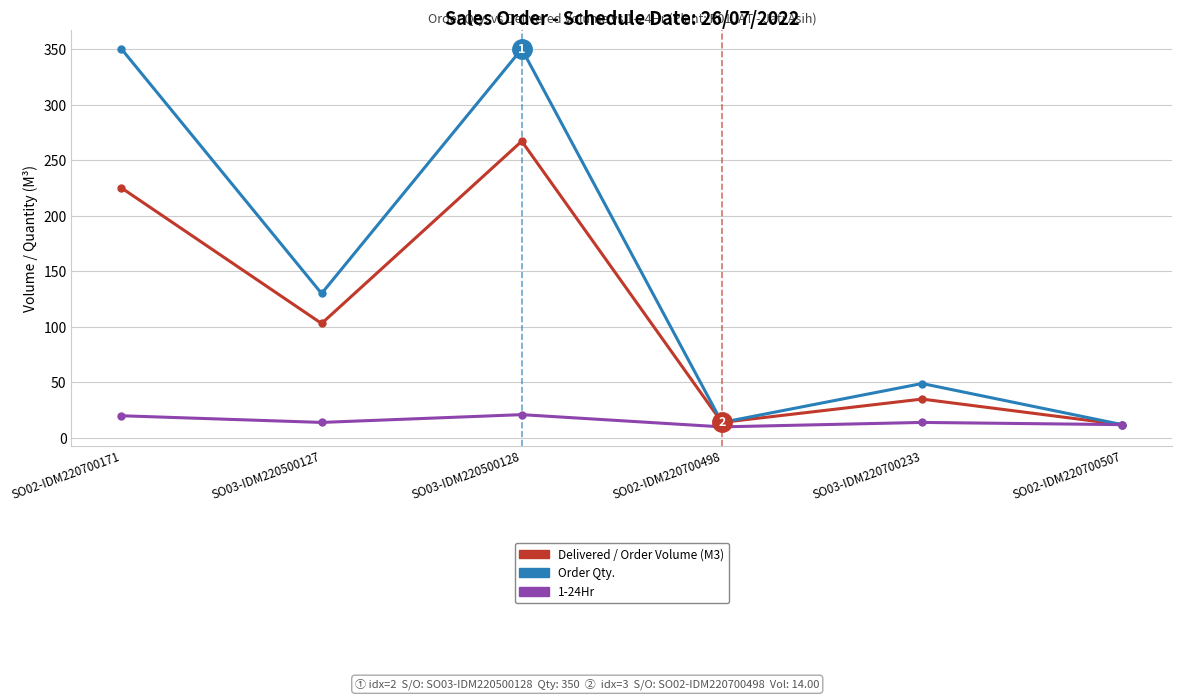

What is the total value across all series at SO02-IDM220700498?

38